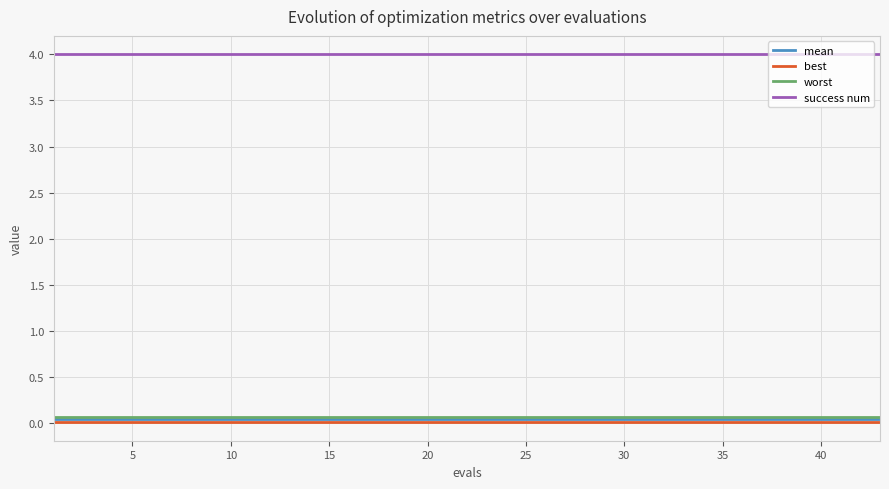

True or false: worst and success num cross at least once.

False